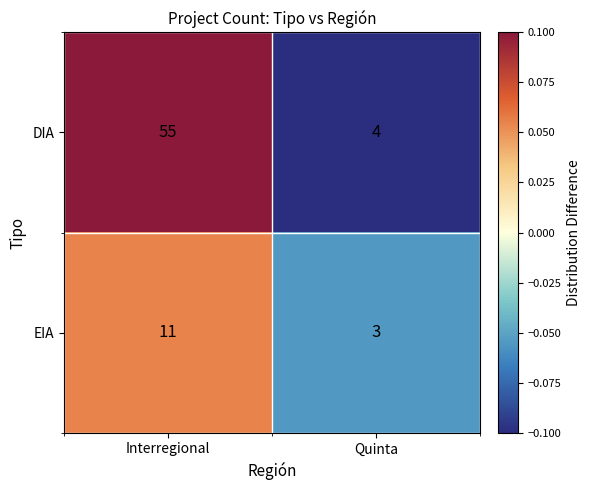

Reading right to left, extract all data points from this chart.

DIA: Quinta=4	Interregional=55
EIA: Quinta=3	Interregional=11